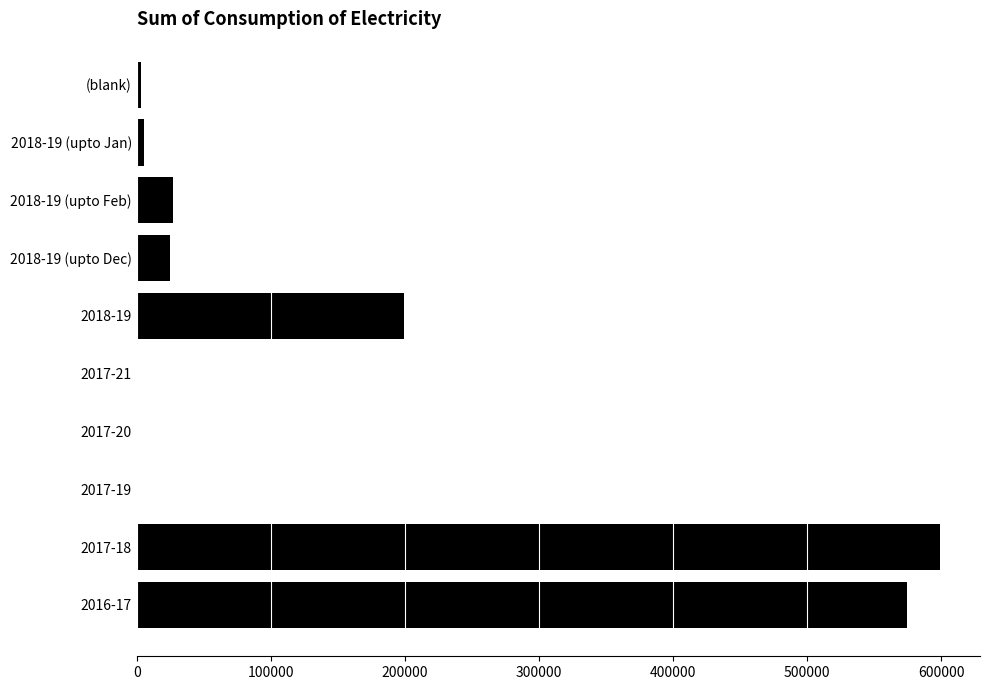

Where is the data nearest to the value 299716?

2018-19